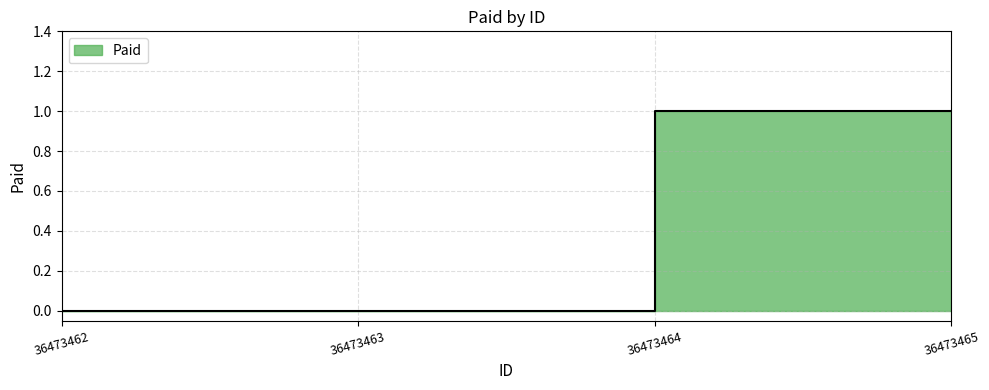

True or false: the data shows 2 at 36473464.

False